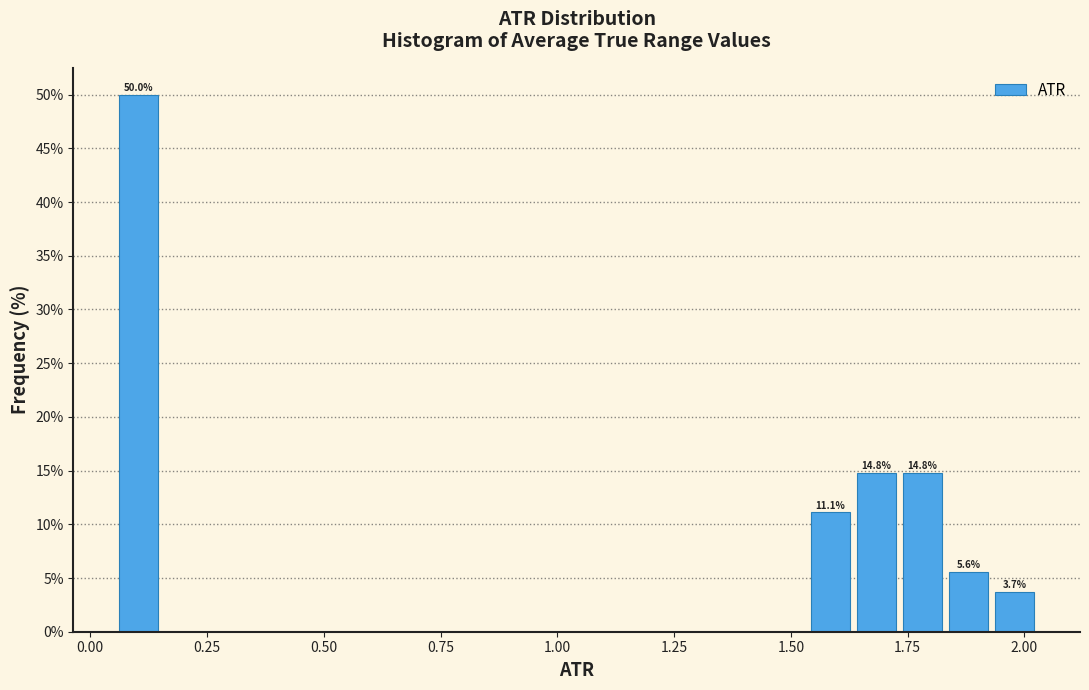

Around what value on the x-axis is the tallest bar? Give the approximate position of its centre, as read against the axis.

0.10